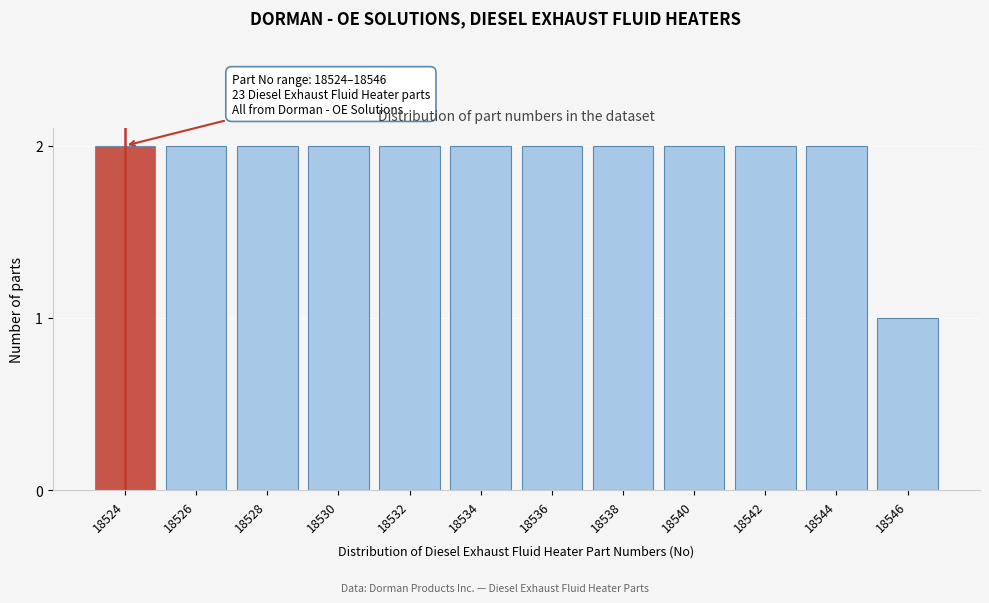

Reading left to right, transcribe all the data shown in this chart.

18524=2	18526=2	18528=2	18530=2	18532=2	18534=2	18536=2	18538=2	18540=2	18542=2	18544=2	18546=1